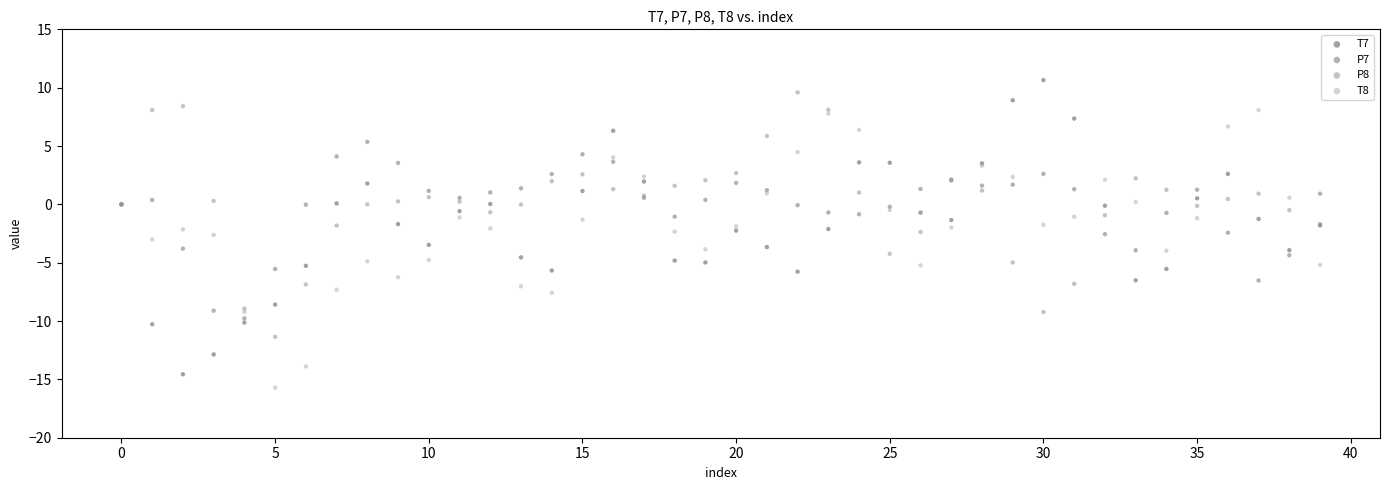

Which series has the widest spread of Y values?

T7